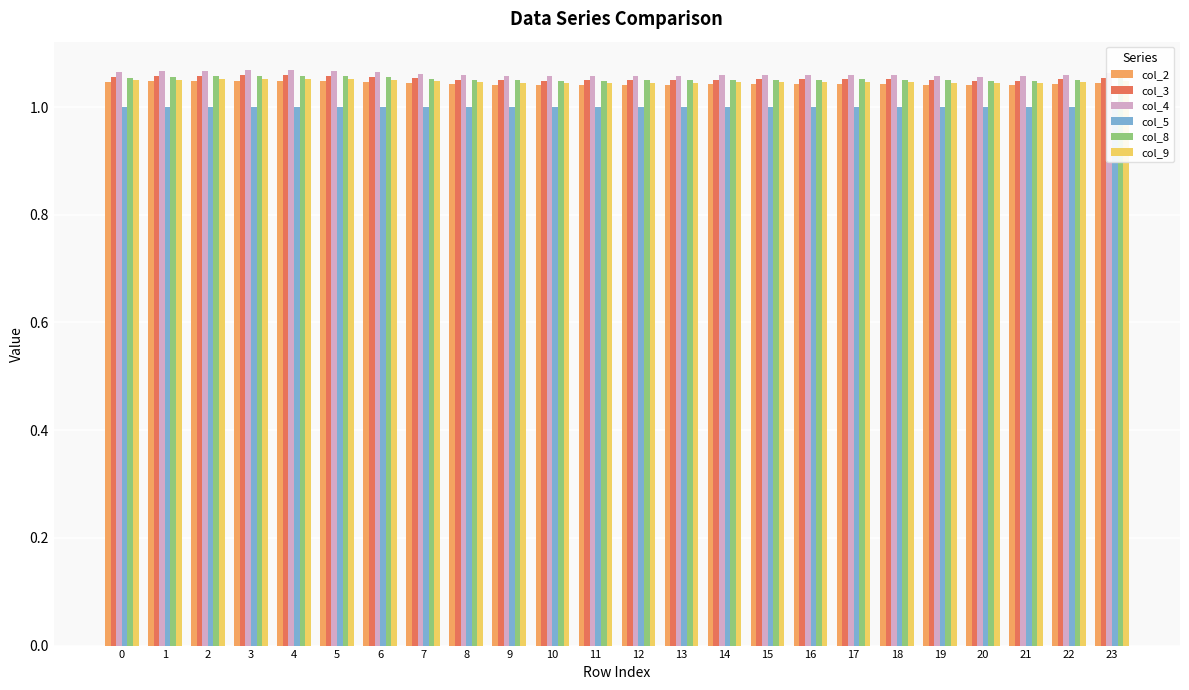

Reading right to left, extract all data points from this chart.

col_2: 23=1.0	22=1.0	21=1.0	20=1.0	19=1.0	18=1.0	17=1.0	16=1.0	15=1.0	14=1.0	13=1.0	12=1.0	11=1.0	10=1.0	9=1.0	8=1.0	7=1.0	6=1.0	5=1.0	4=1.0	3=1.0	2=1.0	1=1.0	0=1.0
col_3: 23=1.1	22=1.1	21=1.0	20=1.0	19=1.0	18=1.1	17=1.1	16=1.1	15=1.1	14=1.1	13=1.0	12=1.0	11=1.0	10=1.0	9=1.0	8=1.1	7=1.1	6=1.1	5=1.1	4=1.1	3=1.1	2=1.1	1=1.1	0=1.1
col_4: 23=1.1	22=1.1	21=1.1	20=1.1	19=1.1	18=1.1	17=1.1	16=1.1	15=1.1	14=1.1	13=1.1	12=1.1	11=1.1	10=1.1	9=1.1	8=1.1	7=1.1	6=1.1	5=1.1	4=1.1	3=1.1	2=1.1	1=1.1	0=1.1
col_5: 23=1.0	22=1.0	21=1.0	20=1.0	19=1.0	18=1.0	17=1.0	16=1.0	15=1.0	14=1.0	13=1.0	12=1.0	11=1.0	10=1.0	9=1.0	8=1.0	7=1.0	6=1.0	5=1.0	4=1.0	3=1.0	2=1.0	1=1.0	0=1.0
col_8: 23=1.1	22=1.1	21=1.0	20=1.0	19=1.0	18=1.1	17=1.1	16=1.1	15=1.1	14=1.1	13=1.0	12=1.0	11=1.0	10=1.0	9=1.0	8=1.1	7=1.1	6=1.1	5=1.1	4=1.1	3=1.1	2=1.1	1=1.1	0=1.1
col_9: 23=1.0	22=1.0	21=1.0	20=1.0	19=1.0	18=1.0	17=1.0	16=1.0	15=1.0	14=1.0	13=1.0	12=1.0	11=1.0	10=1.0	9=1.0	8=1.0	7=1.0	6=1.0	5=1.1	4=1.1	3=1.1	2=1.1	1=1.1	0=1.0